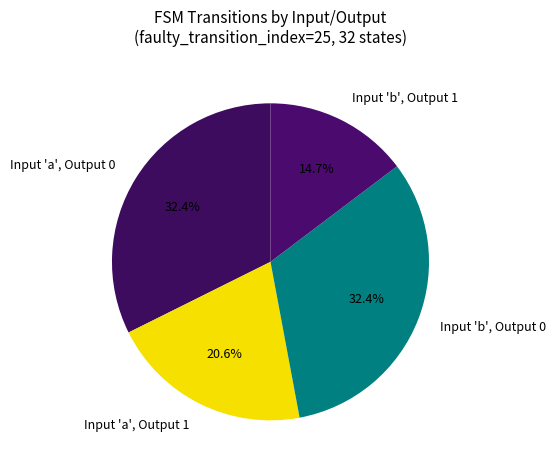

Is Input 'a', Output 0 the majority of the pie?

No